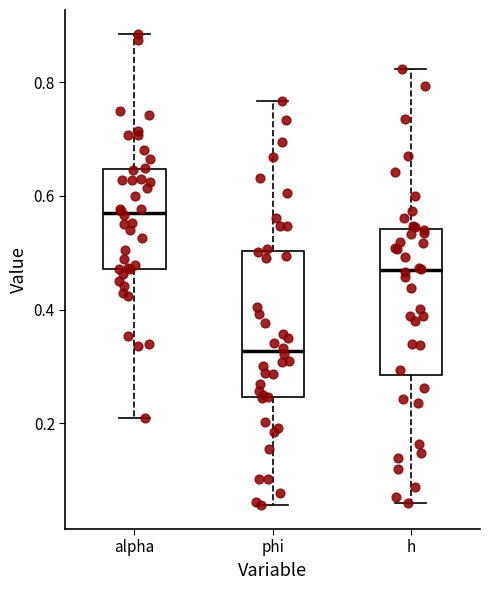

Where does the upper whisker of the box for alpha end on the y-axis? The values are not printed on the chart, so give them approximately, as read against the axis.

0.88